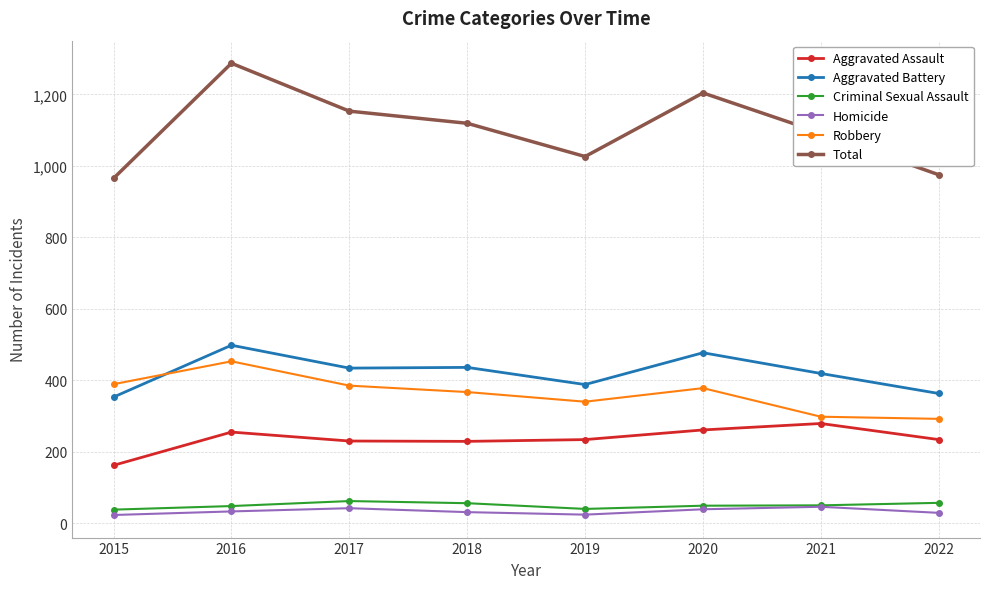

What is the average value of the Homicide series?

33